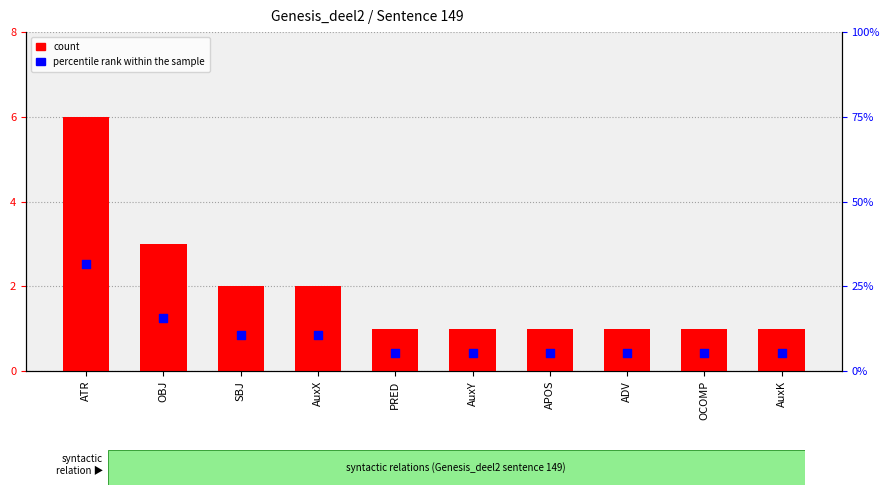

What is the ratio of the value at PRED to the value at AuxY?

1.0